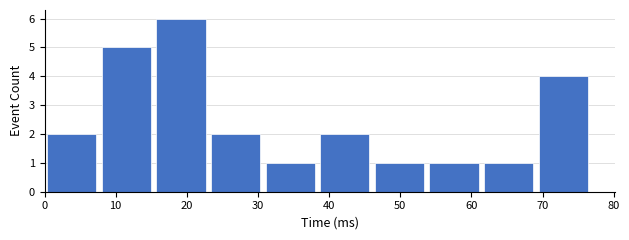

Over which range of the x-axis is the bar tallest?

15 to 23